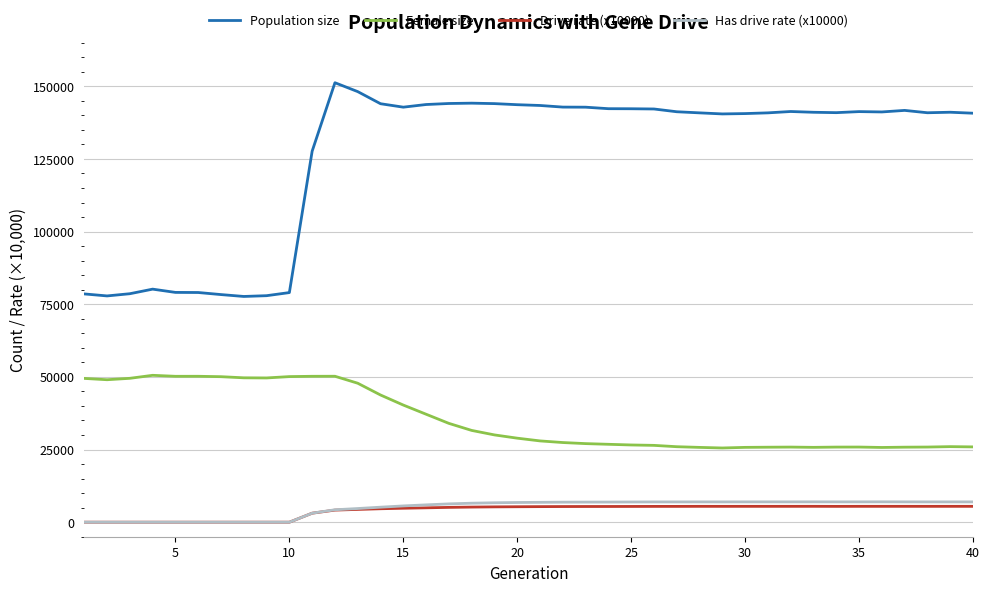

True or false: Population size and Has drive rate (x10000) cross at least once.

False